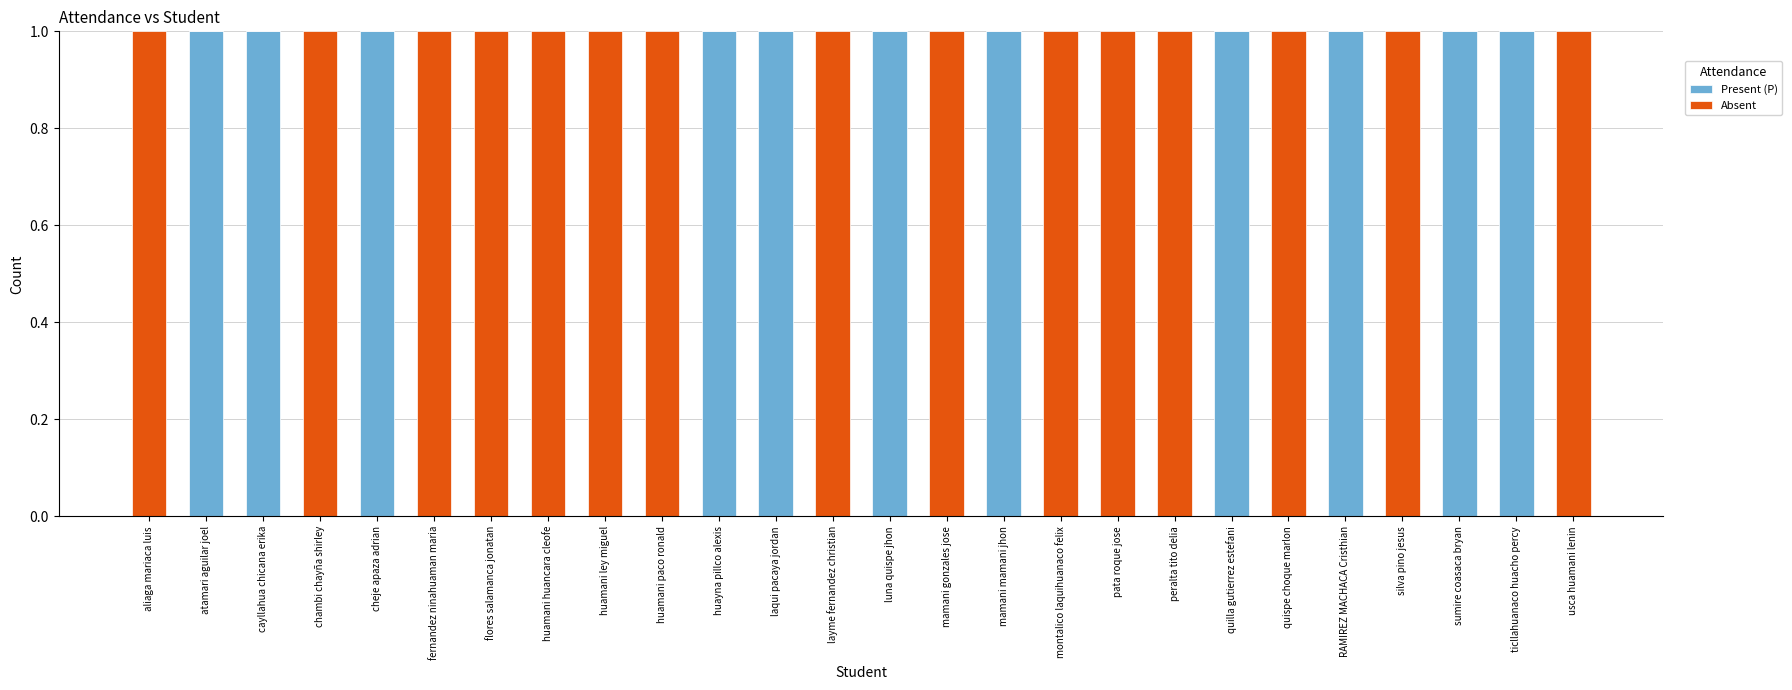

The Present (P) series shows 1 at ticllahuanaco huacho percy. True or false?

True